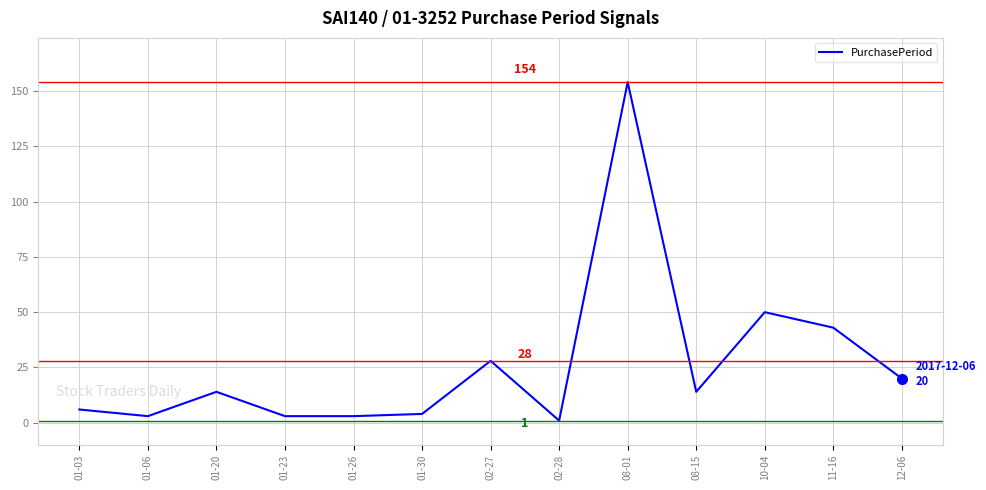

What is the maximum value shown in the chart?

154